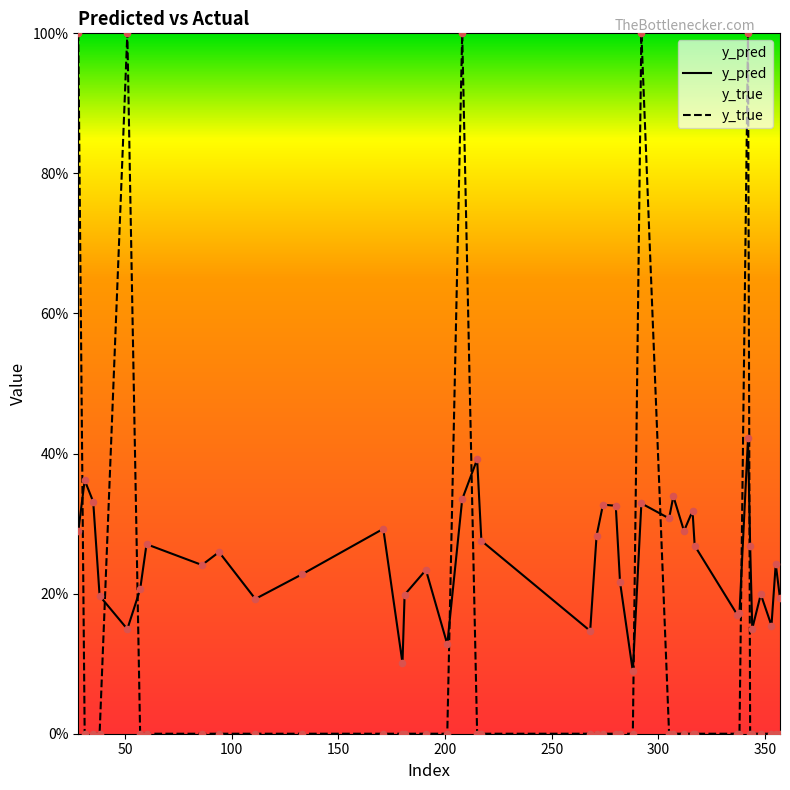

At how many categories does at least one series exceed 0?

40